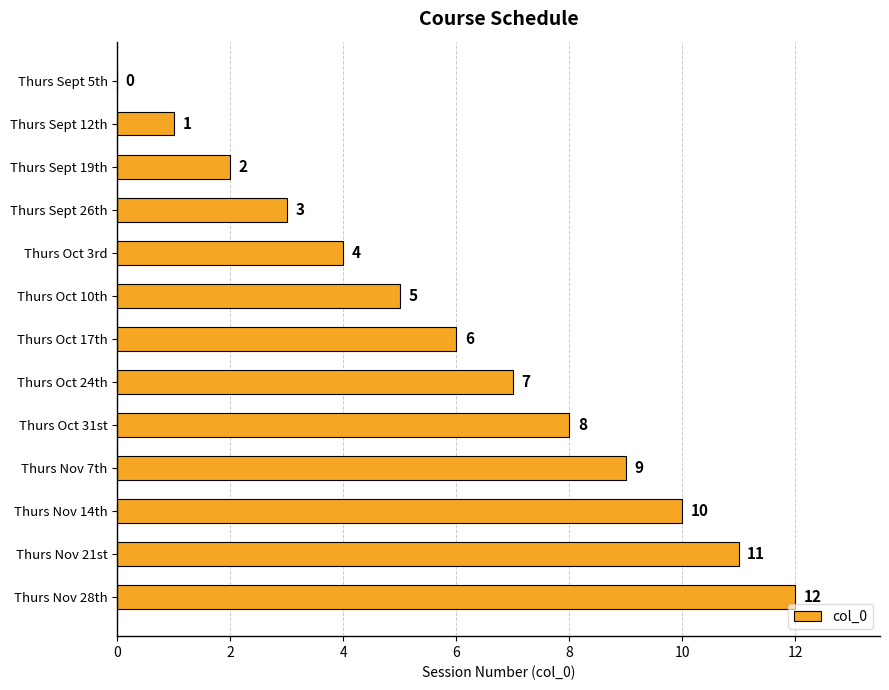

What is the change in value from Thurs Oct 10th to Thurs Oct 24th?

+2